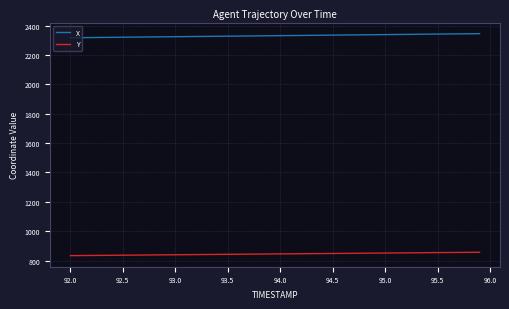

How many distinct data groups are displayed?

2